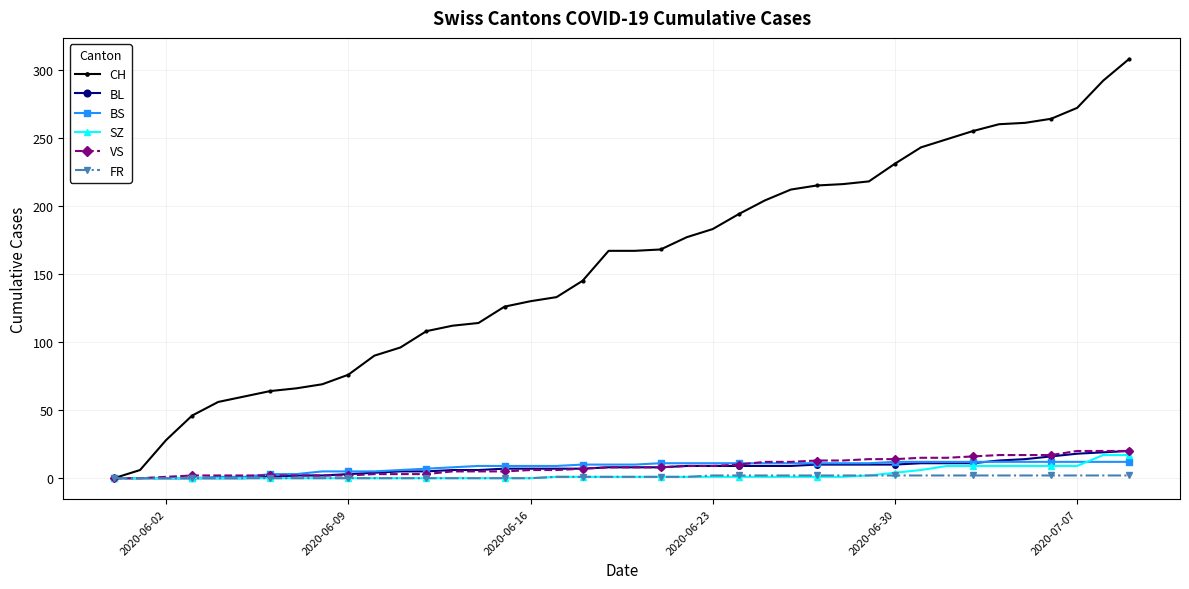

What is the value of the VS point at the 32nd from the left?

15